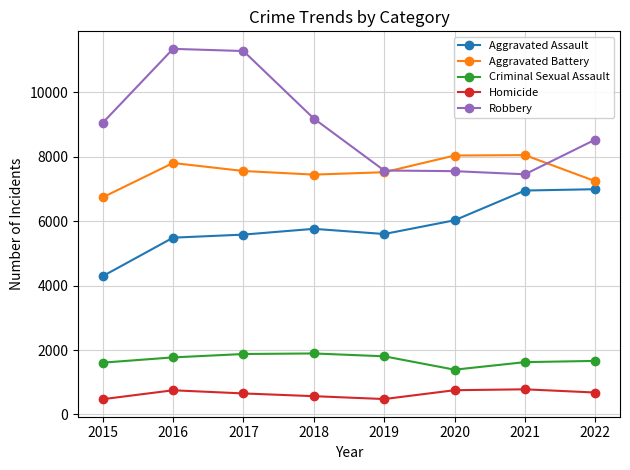

What is the difference between the highest and lowest values at 2017?

10621